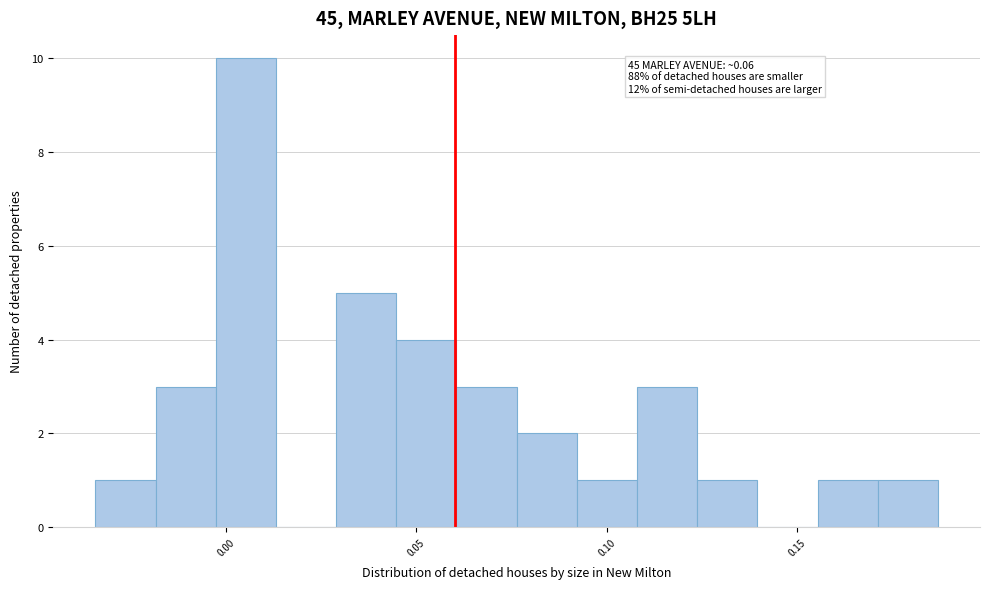

Read against the x-axis, roughly where is the centre of the tallest bar?

0.005